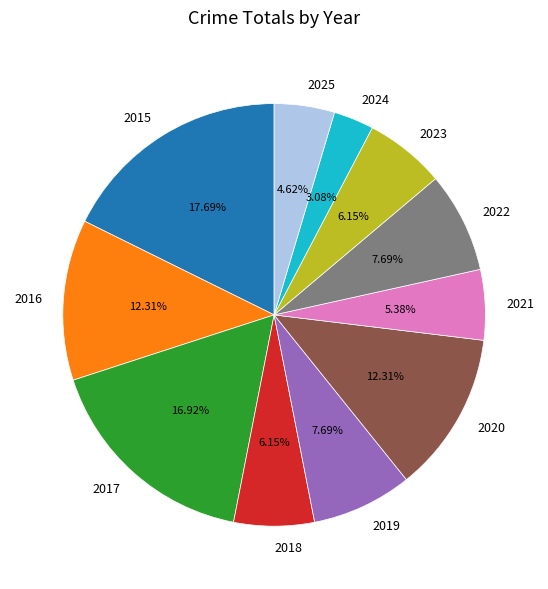

How many slices are in this pie chart?

11